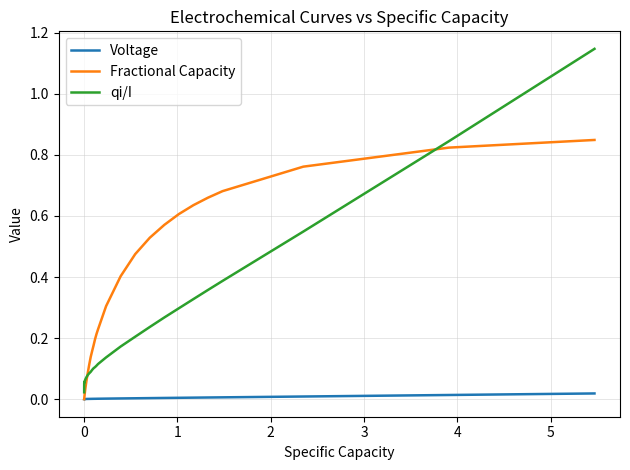

Which series has the largest range (max minus min)?

qi/I